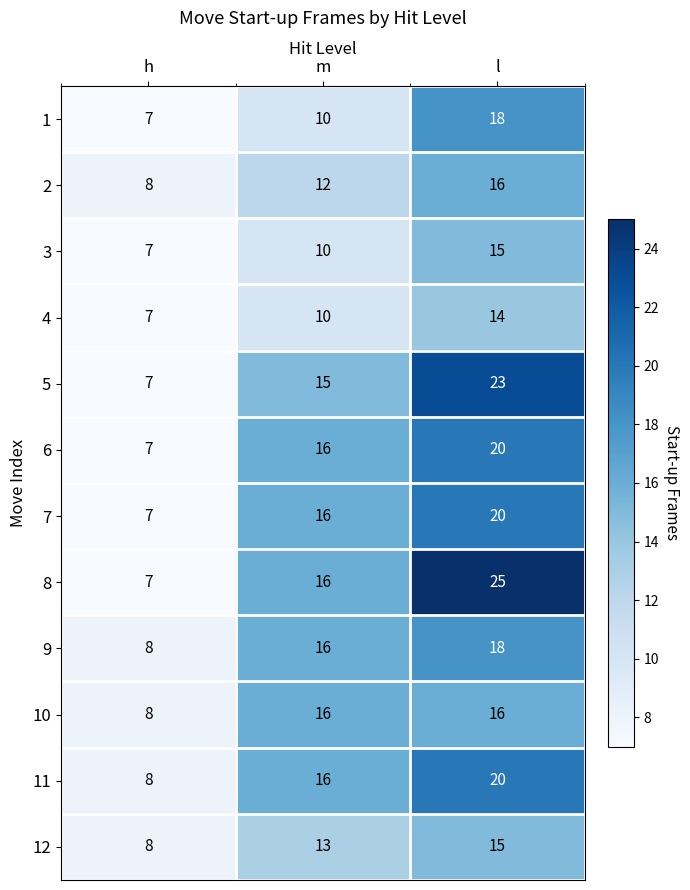

How many distinct data groups are displayed?

12